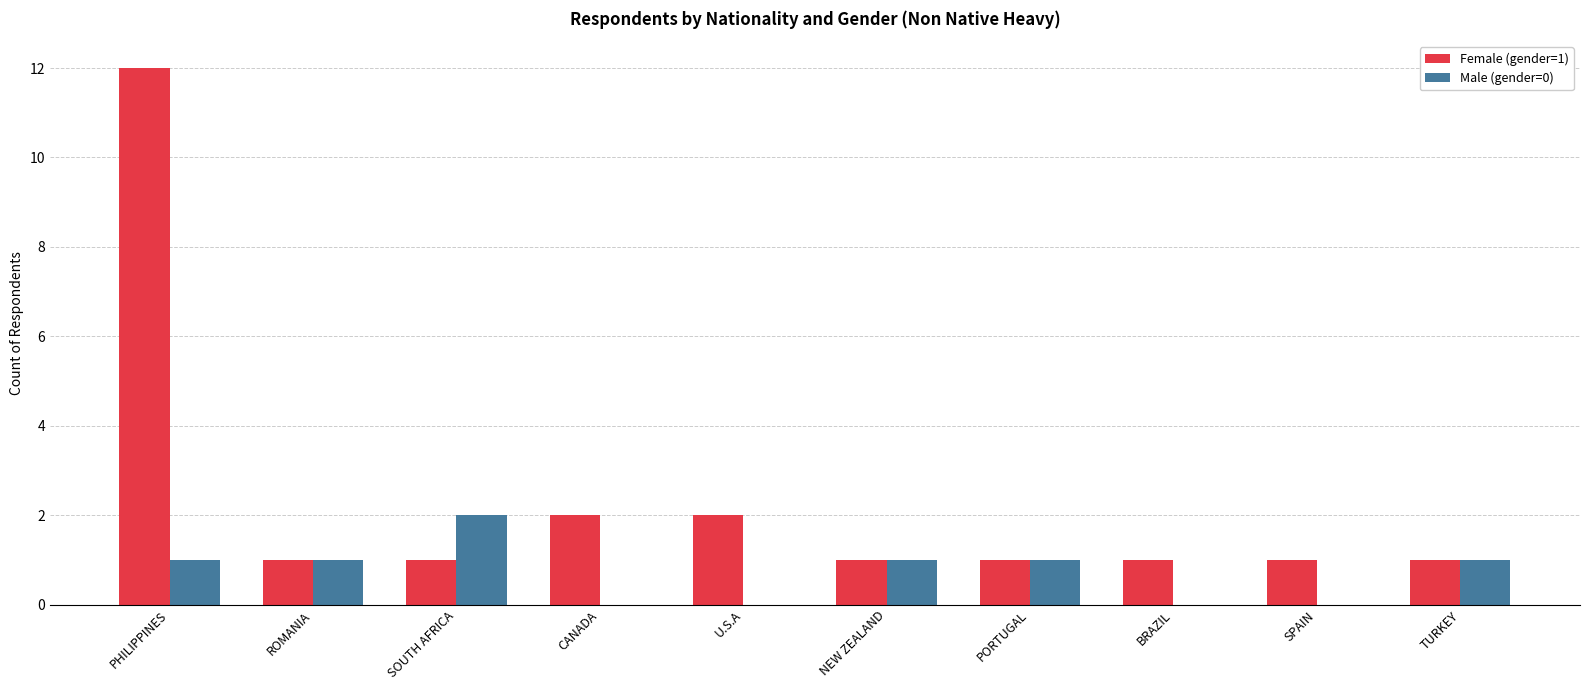

Reading left to right, transcribe all the data shown in this chart.

Female (gender=1): 12	1	1	2	2	1	1	1	1	1
Male (gender=0): 1	1	2	0	0	1	1	0	0	1